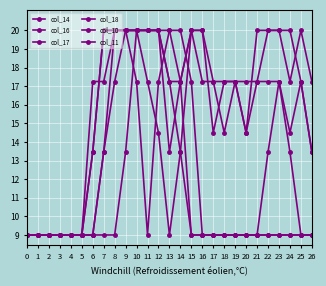

How many intersections are there between col_16 and col_17?

2